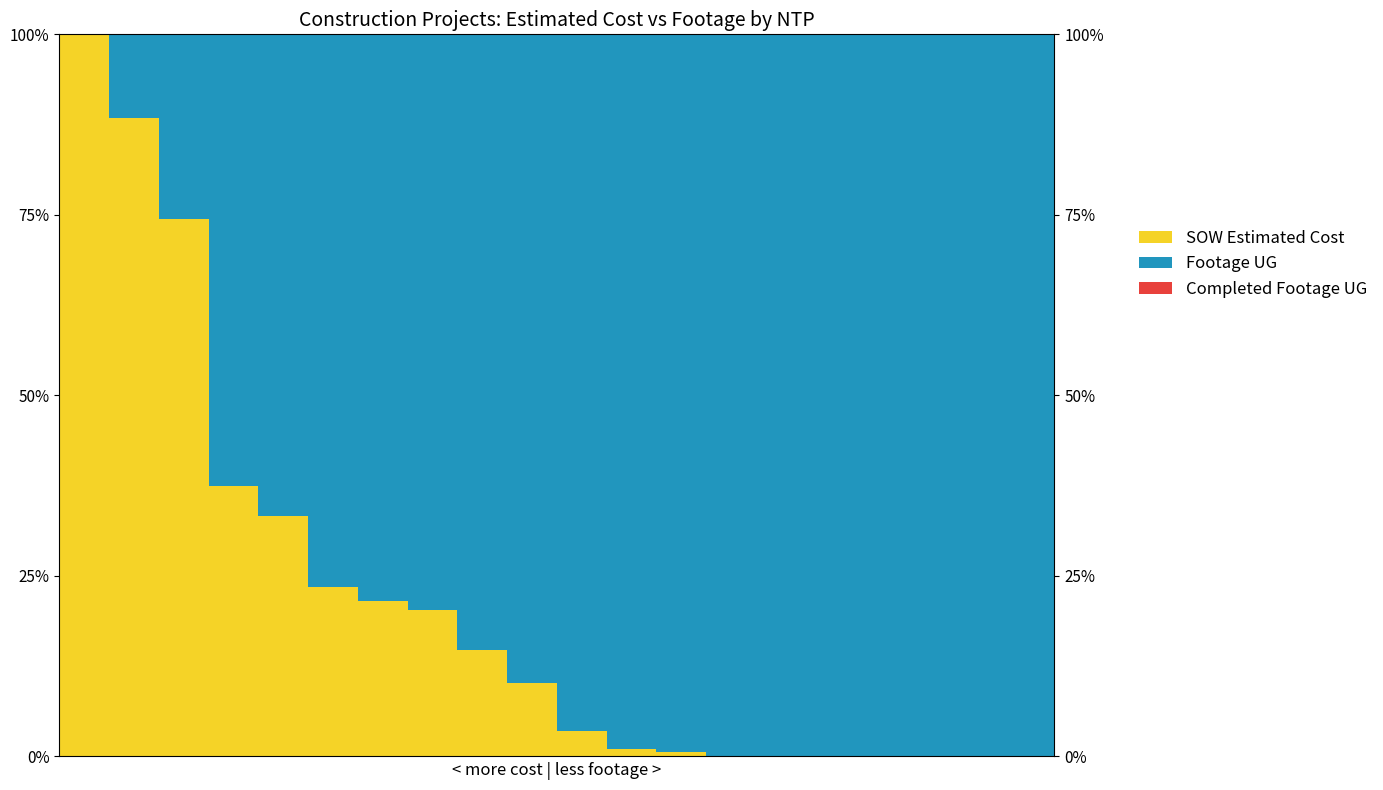

At how many categories does at least one series exceed 0?

20